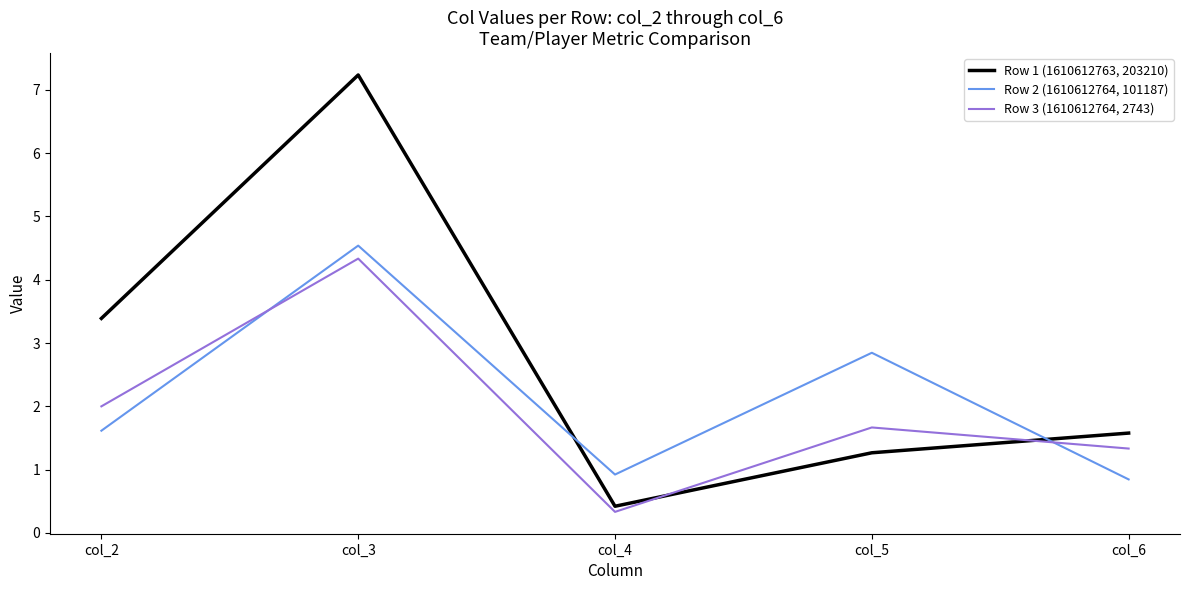

What is the approximate value of Row 3 (1610612764, 2743) at col_2?

2.0